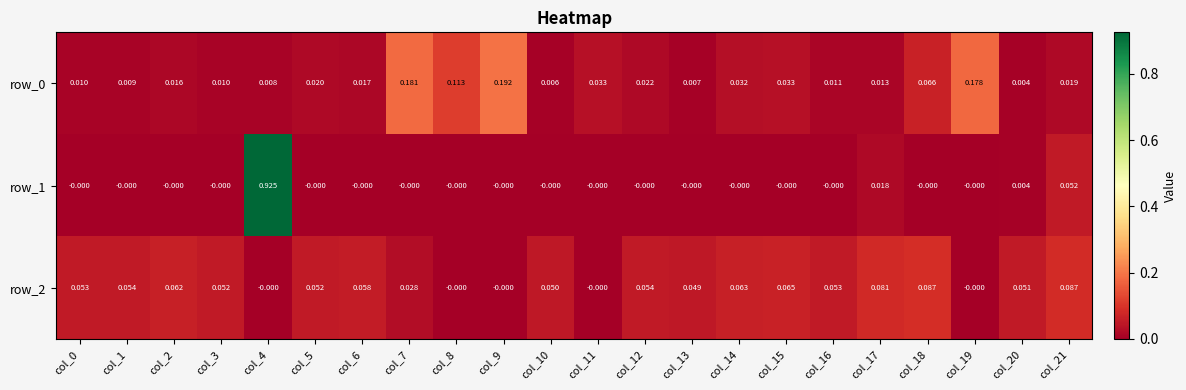

Is the value of row_1 at col_12 greater than the value of row_0 at col_3?

No